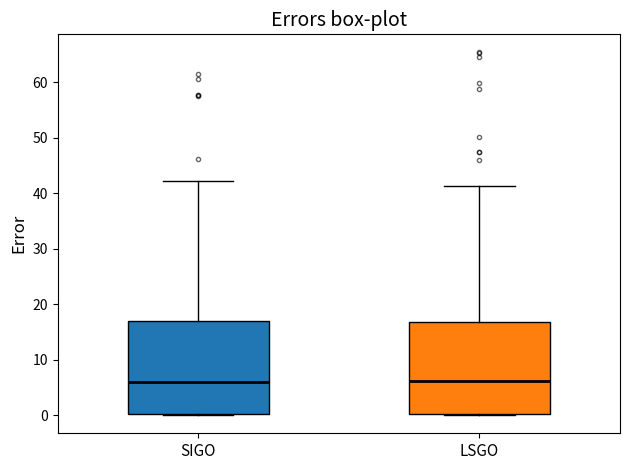

Reading left to right, read every box against the y-axis: the position of its median line, the range the box covers, and the ends of its whiskers. The values are not printed on the chart, so give them approximately, as read against the axis.

SIGO: median 6, box 0 to 17, whiskers 0 to 42
LSGO: median 6, box 0 to 17, whiskers 0 to 41